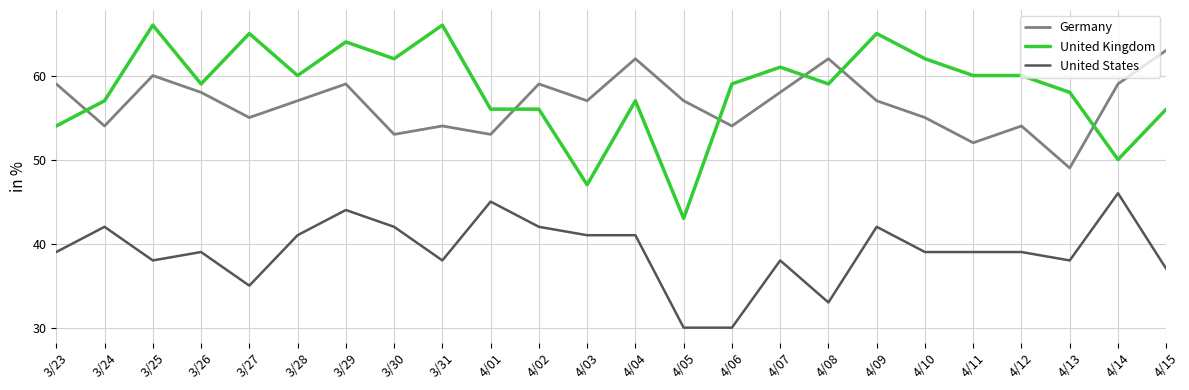

True or false: United States has a value of 69 at 4/02.

False